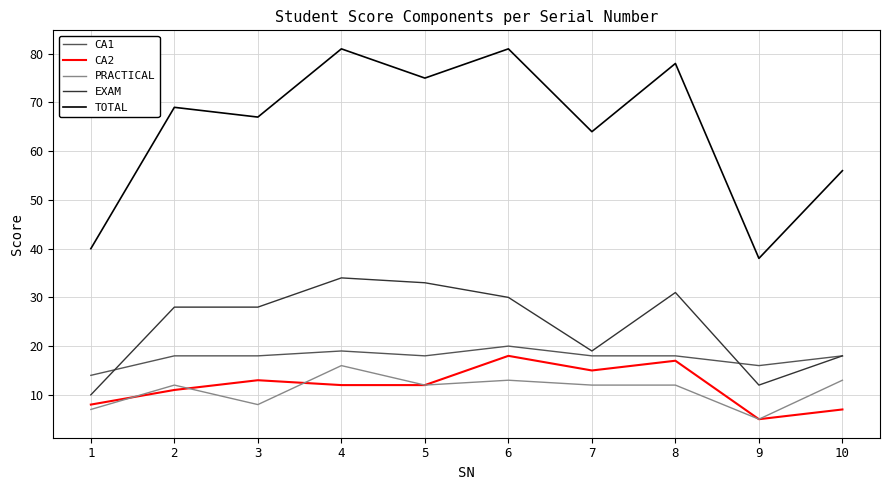

The value of PRACTICAL at 4 is 21. True or false?

False